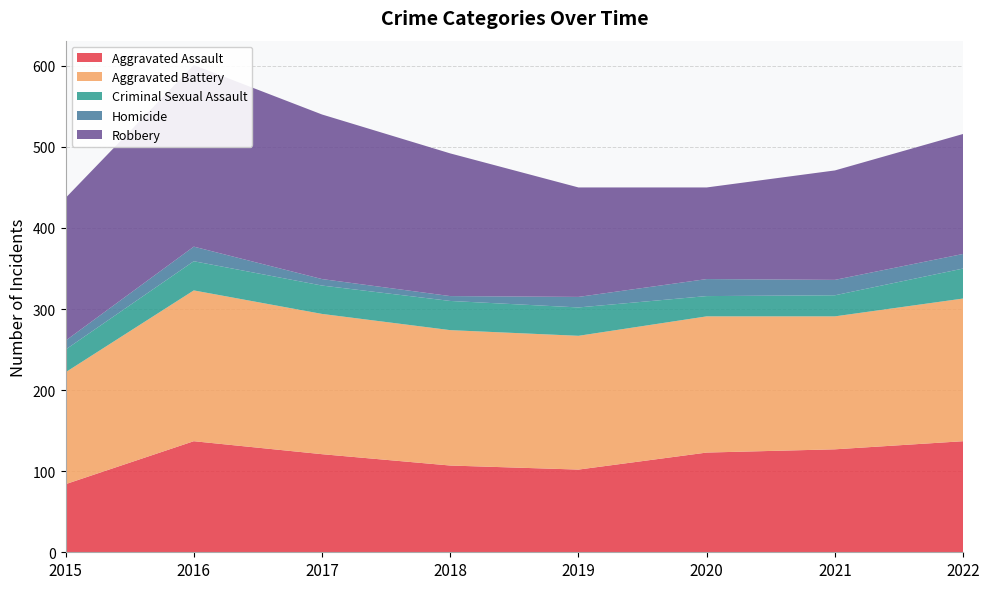

Reading right to left, transcribe all the data shown in this chart.

Aggravated Assault: 2022=137	2021=127	2020=123	2019=102	2018=107	2017=121	2016=137	2015=84
Aggravated Battery: 2022=176	2021=164	2020=168	2019=165	2018=167	2017=173	2016=186	2015=138
Criminal Sexual Assault: 2022=37	2021=26	2020=25	2019=35	2018=36	2017=35	2016=36	2015=28
Homicide: 2022=18	2021=19	2020=21	2019=13	2018=6	2017=8	2016=18	2015=11
Robbery: 2022=148	2021=135	2020=113	2019=135	2018=176	2017=203	2016=224	2015=176